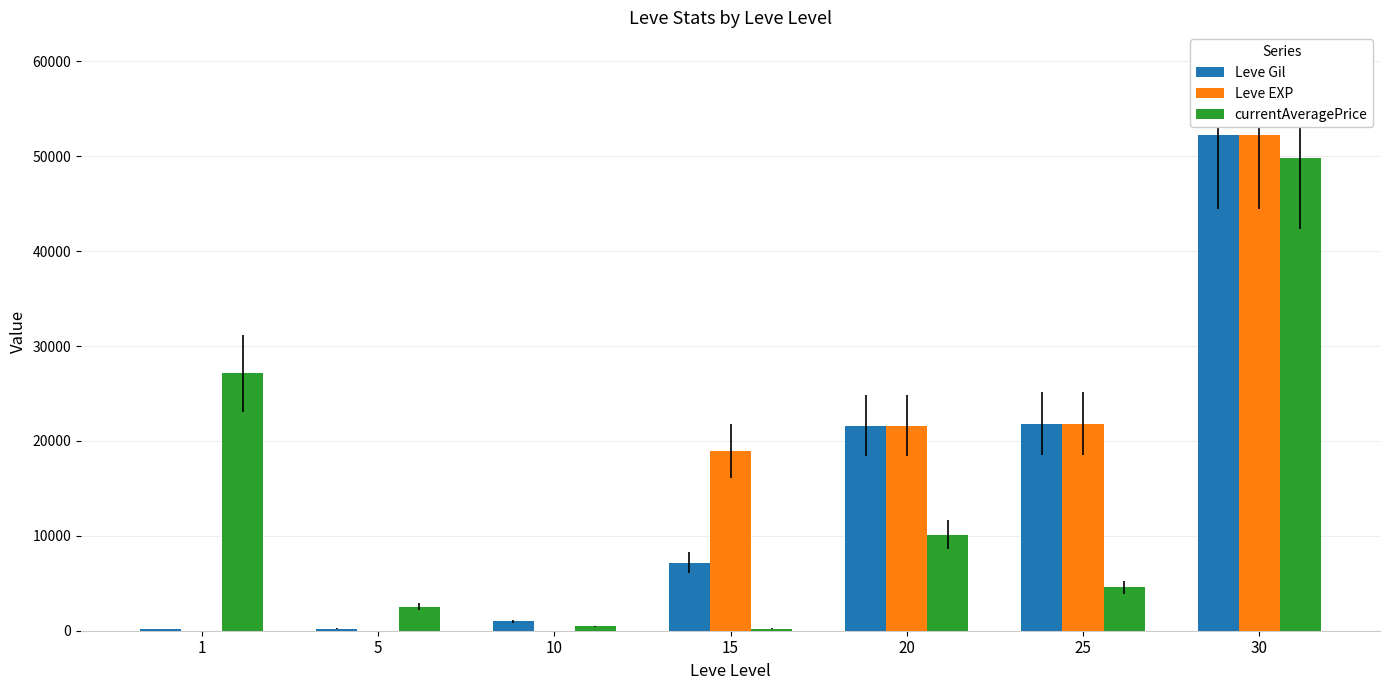

What is the maximum value shown in the chart?

52220.0